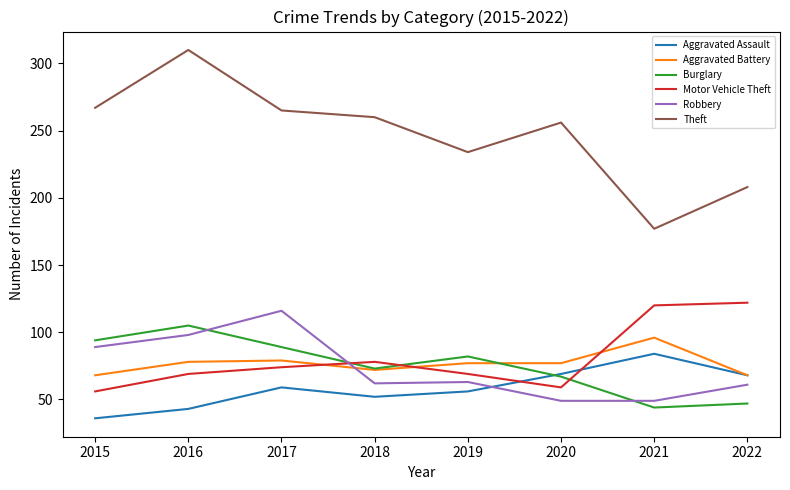

True or false: Aggravated Assault and Motor Vehicle Theft cross at least once.

True